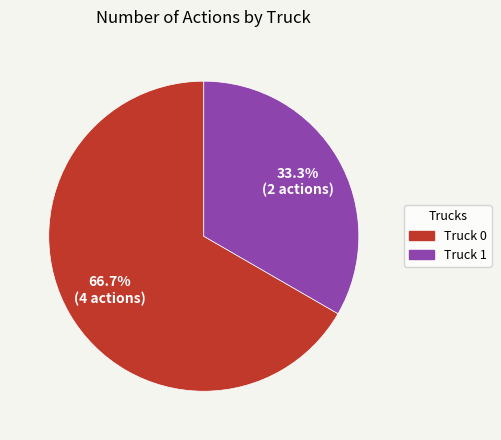

What is the ratio of the value at Truck 0 to the value at Truck 1?

2.0